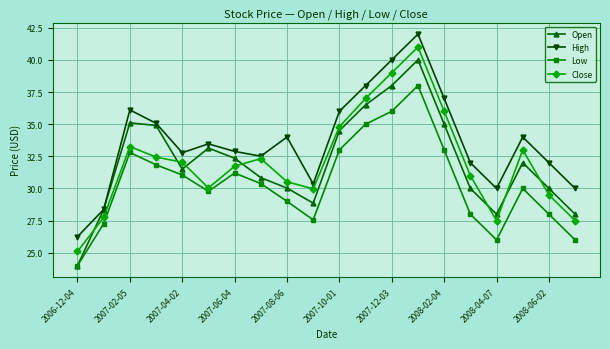

Which series has the largest total across all categories?

High